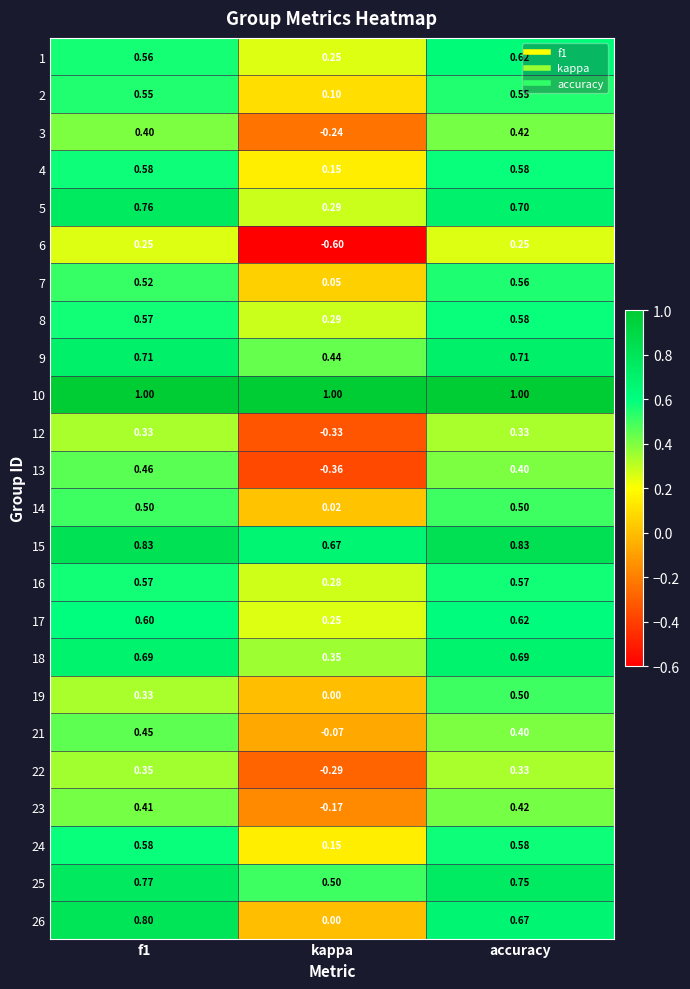

Is the value of 22 at kappa greater than the value of 7 at f1?

No